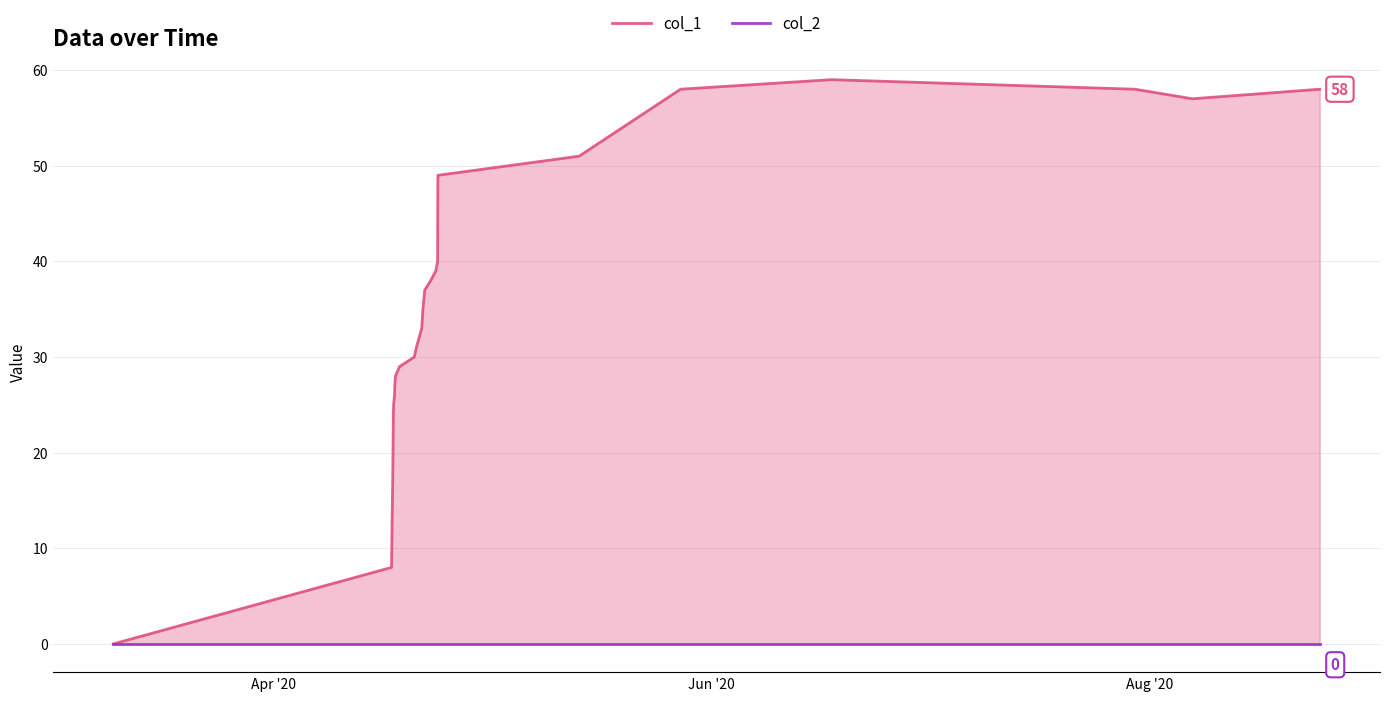

How many lines are shown in the chart?

2